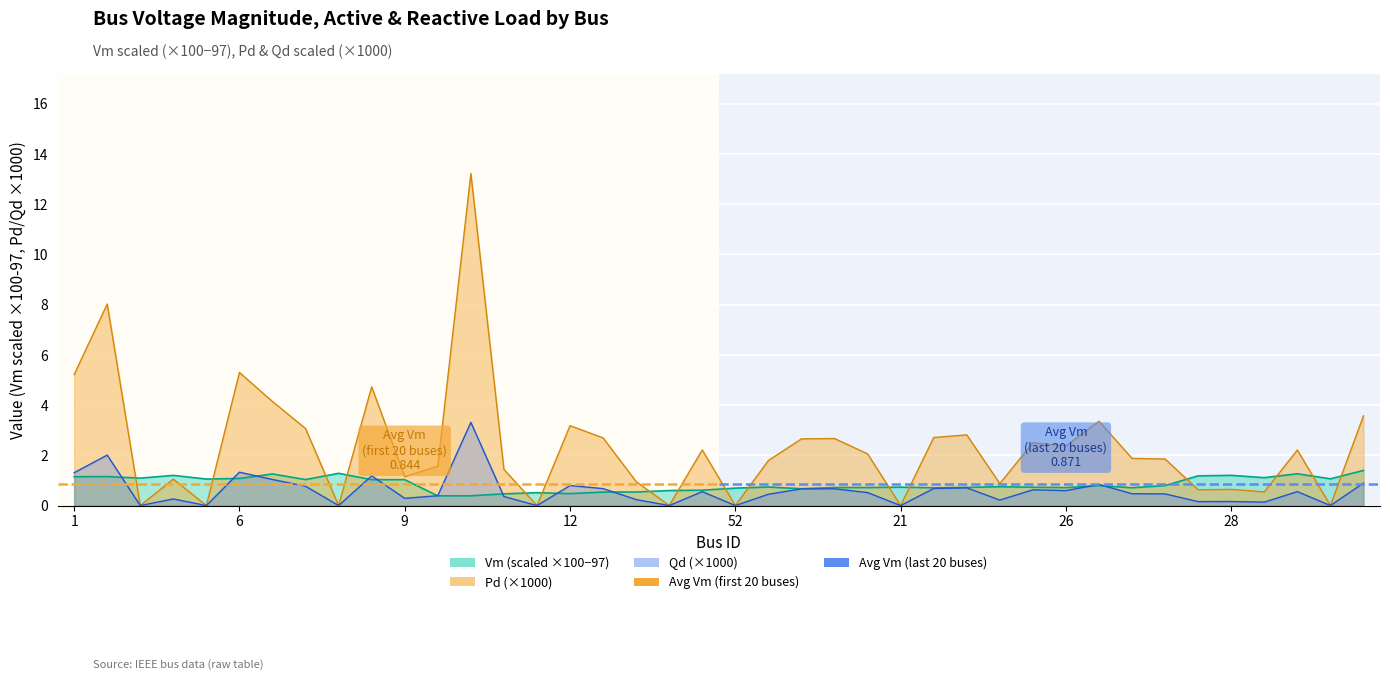

Rank the series at 18 from highest to lowest value.

Pd, Vm, Qd